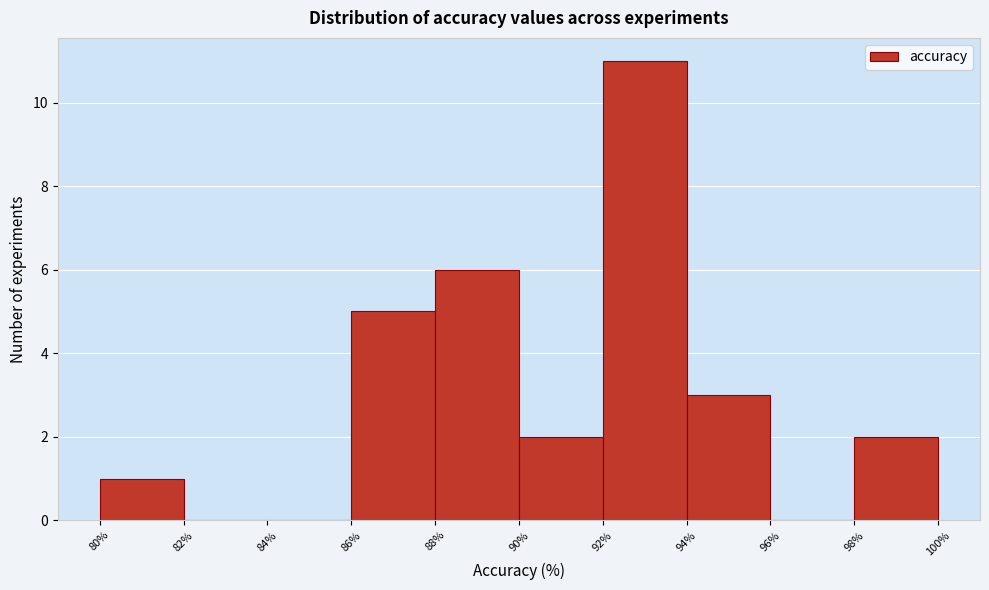

How tall is the bar that spans 94% to 96% on the x-axis? The values are not printed on the chart, so give them approximately, as read against the axis.

3